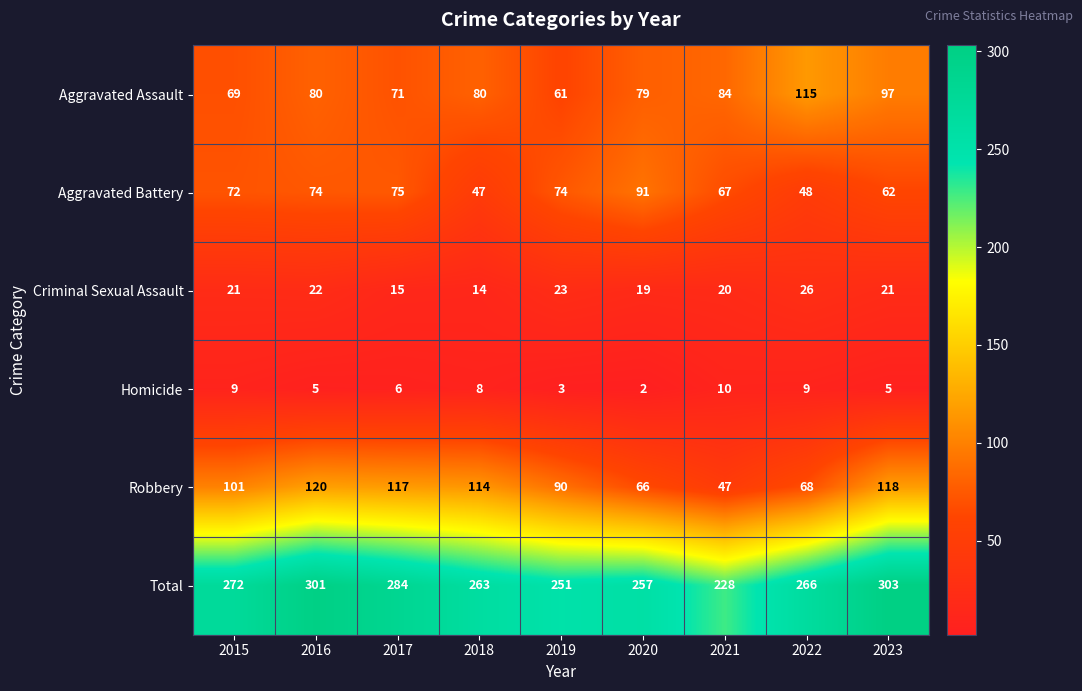

What is the total value across all series at 2018?

526